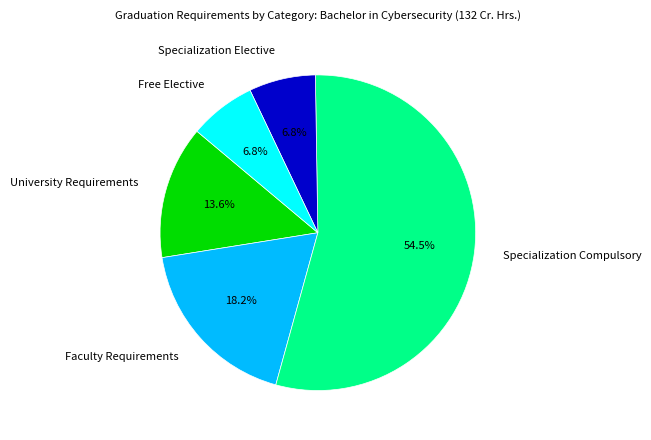

Between University Requirements and Specialization Elective, which is larger?

University Requirements